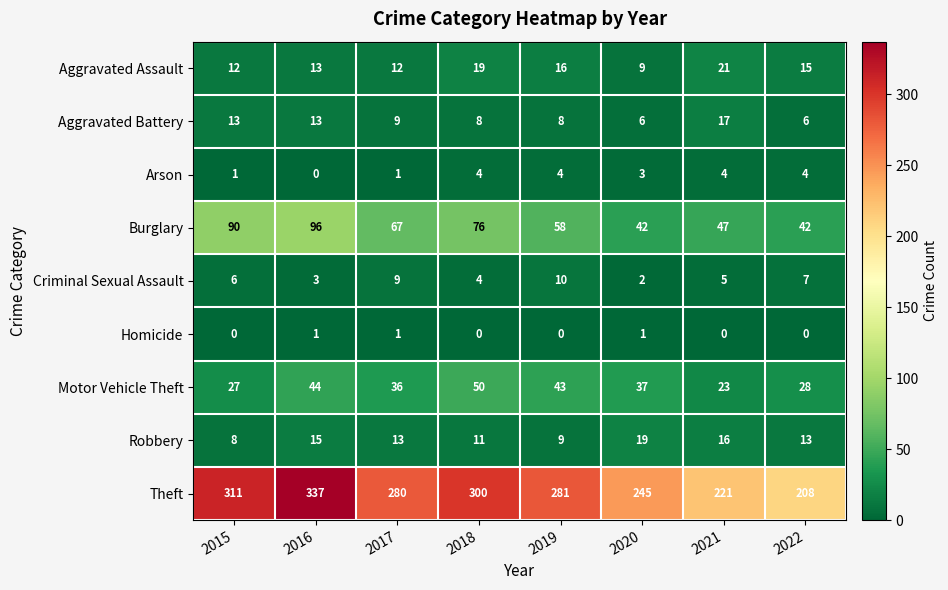

What is the spread (max minus min) of values at 2015?

311